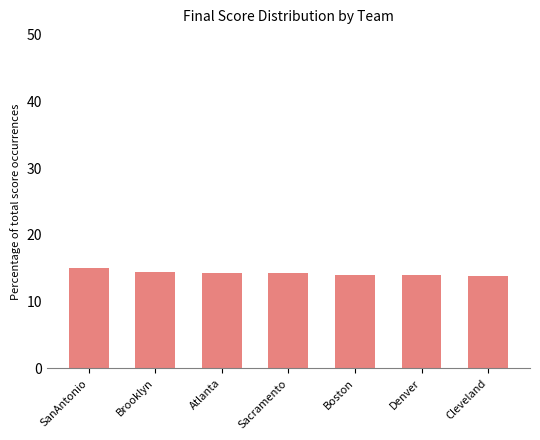

What is the minimum value shown in the chart?

13.9